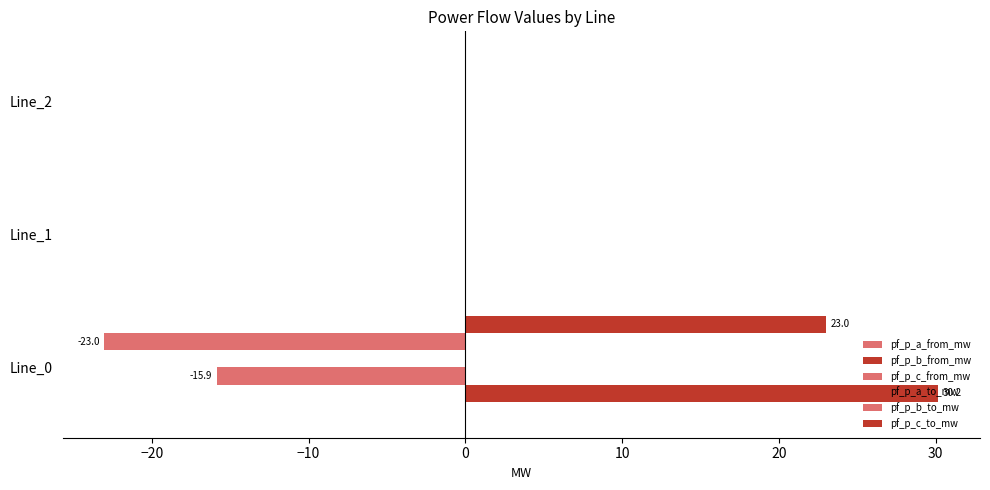

Count the number of categories in the chart.

3